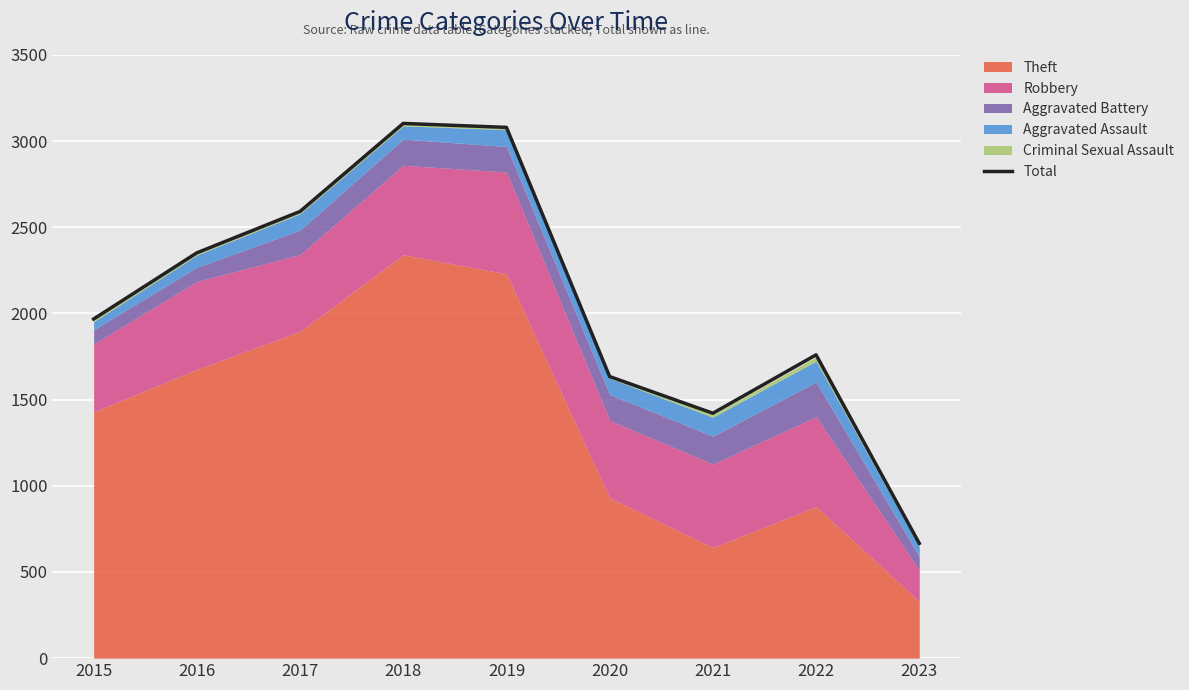

What is the difference between the second highest and second lowest values?

1659